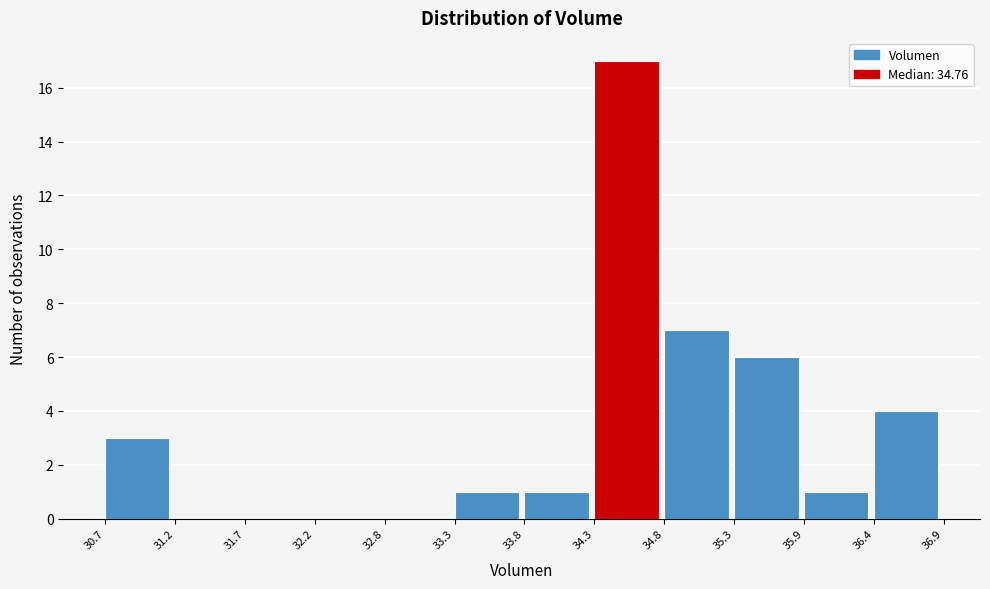

Reading left to right, list every bar in this chart as the range it spans on the x-axis followed by its height. The values are not printed on the chart, so give them approximately, as read against the axis.

30.7 to 31.2: 3
31.2 to 31.7: 0
31.7 to 32.2: 0
32.2 to 32.8: 0
32.8 to 33.3: 0
33.3 to 33.8: 1
33.8 to 34.3: 1
34.3 to 34.8: 17
34.8 to 35.3: 7
35.3 to 35.9: 6
35.9 to 36.4: 1
36.4 to 36.9: 4